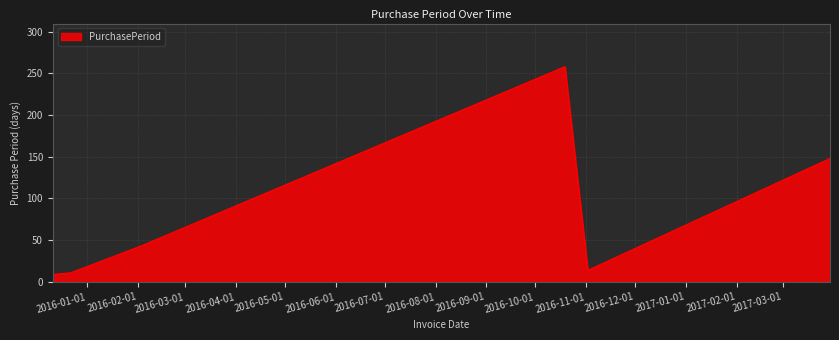

Reading right to left, list all the values displayed in this chart.

148	14	258	44	11	9